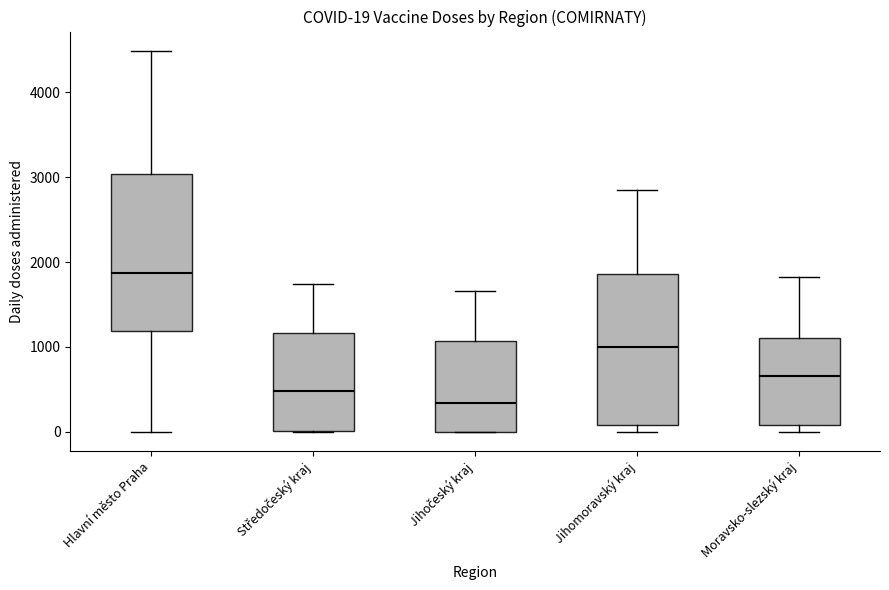

Which box's median line is the highest?

Hlavní město Praha